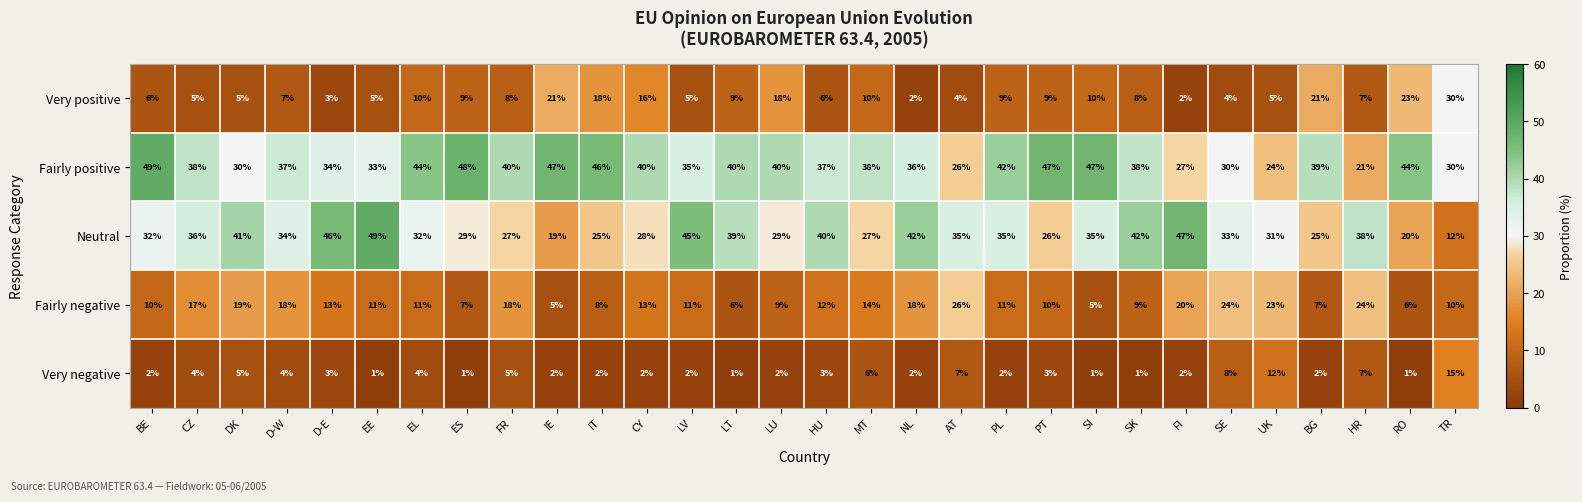

Which series has the widest spread of values?

Neutral